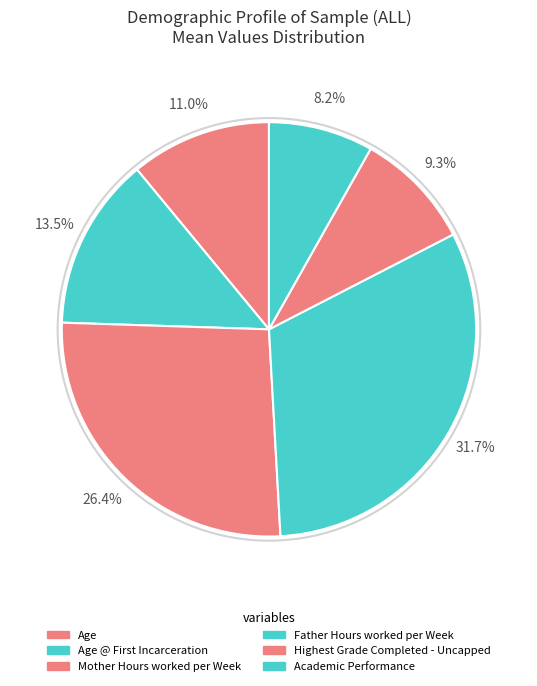

Count the number of slices in the pie.

6